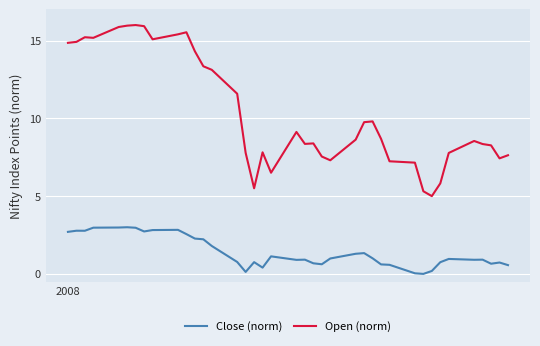

Rank the series by their average value, from highest to lowest.

Open (norm), Close (norm)